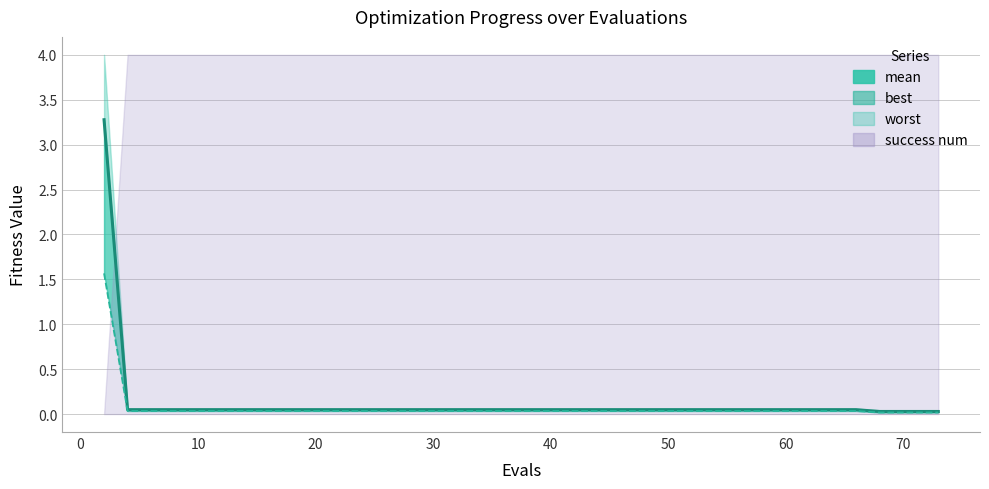

Is the value of best_line at 0 greater than the value of mean at 33?

No